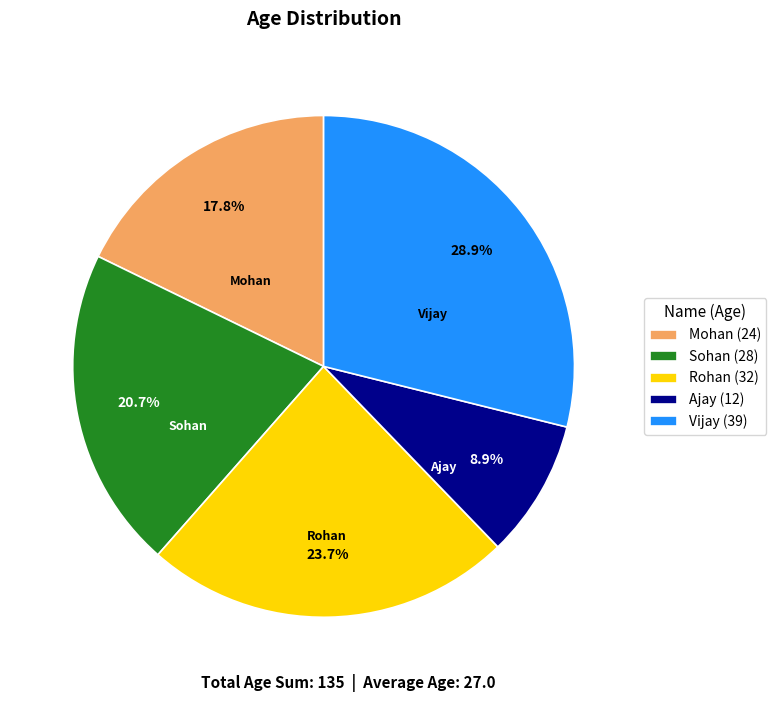

How many segments does this pie chart have?

5